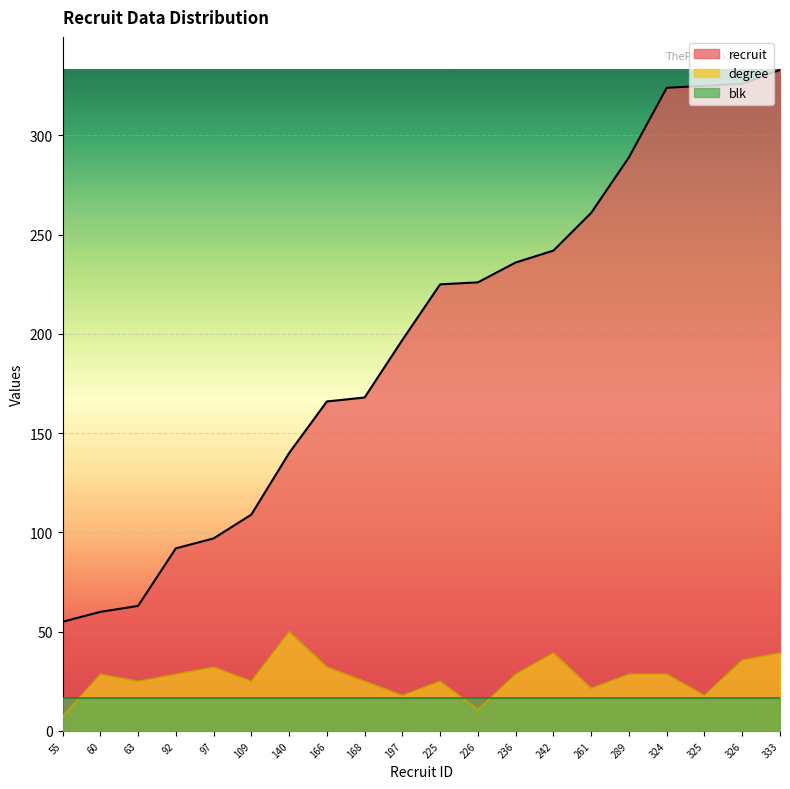

Which series has the largest total across all categories?

recruit